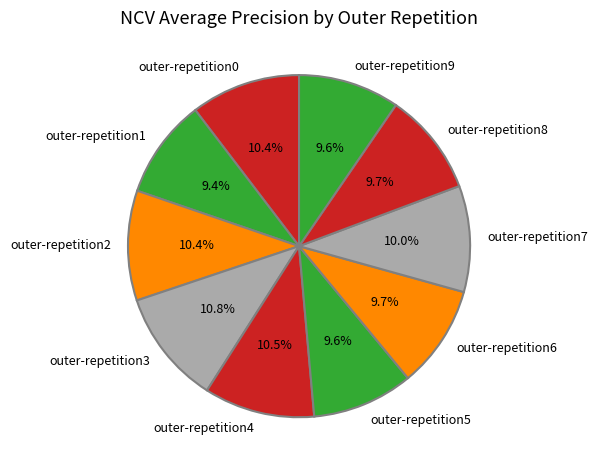

To the nearest percent, what portion does outer-repetition3 represent?

11%